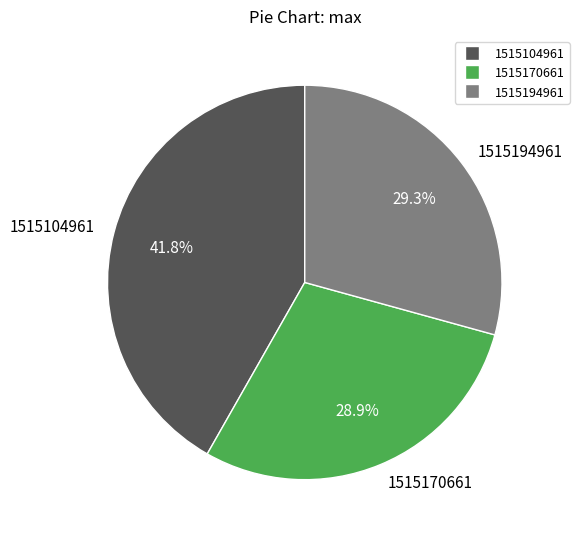

Is there a majority slice in this chart?

No